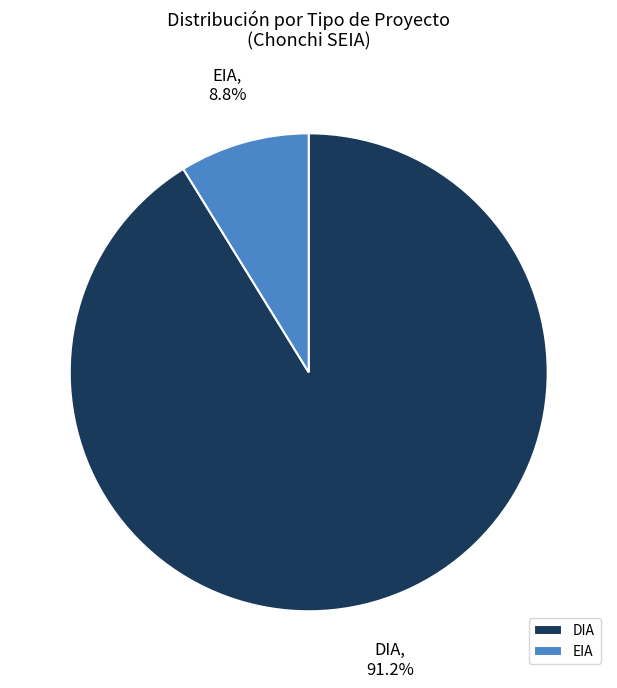

What percentage is NOT represented by DIA?

8.8%